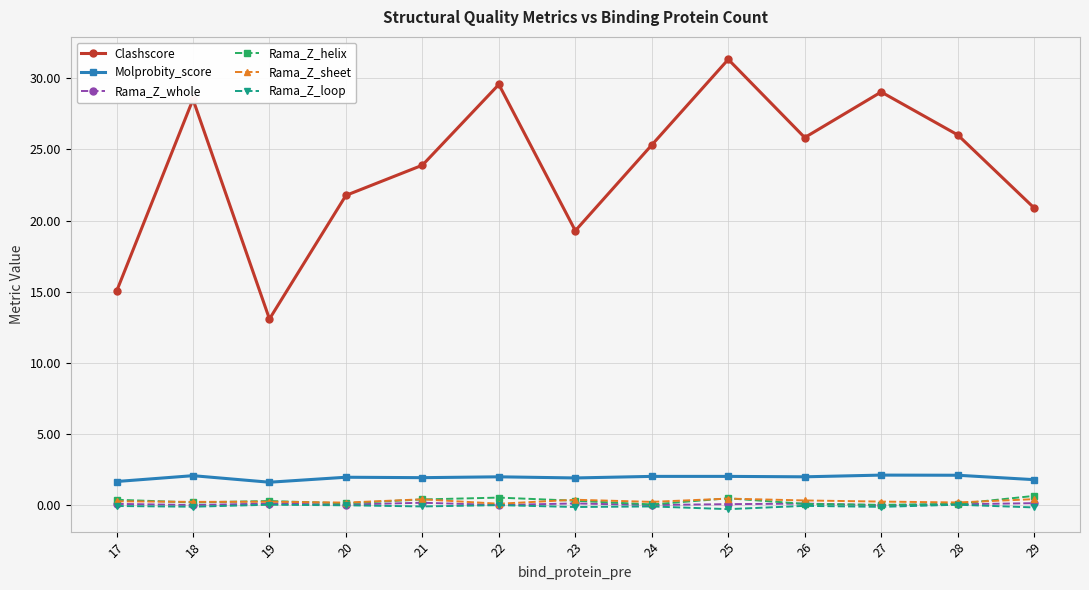

What are all the series names shown in the legend?

Clashscore, Molprobity_score, Rama_Z_whole, Rama_Z_helix, Rama_Z_sheet, Rama_Z_loop